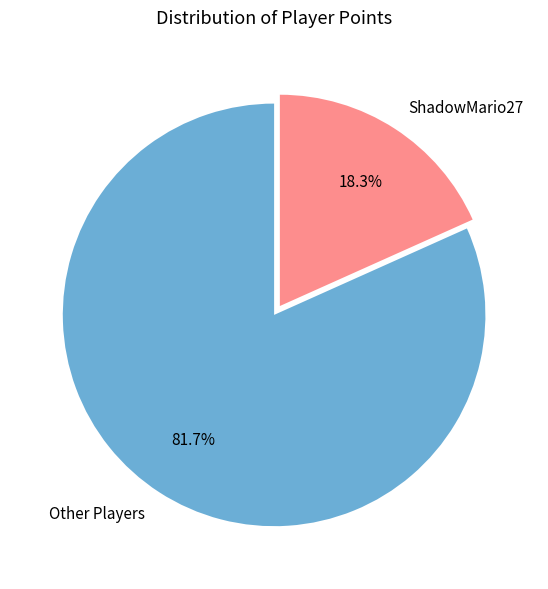

Is the sum of ShadowMario27 and Other Players greater than half?

Yes